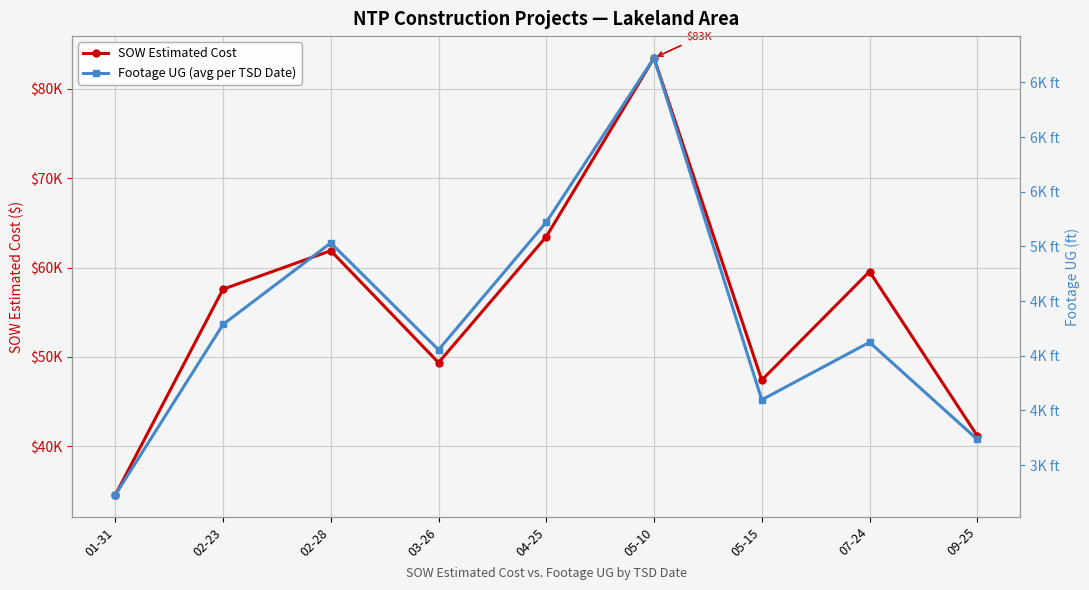

What is the label of the 7th point from the right?

02-28